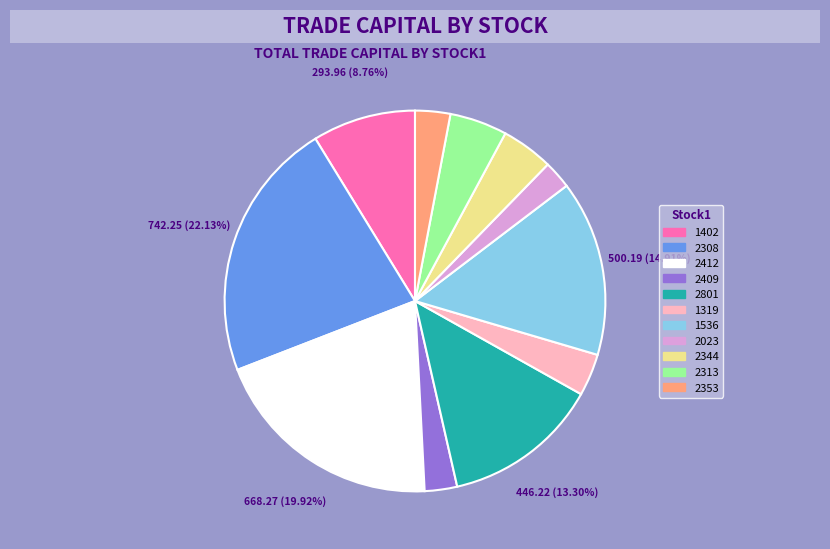

To the nearest percent, what percentage of the pie is 2313?

5%